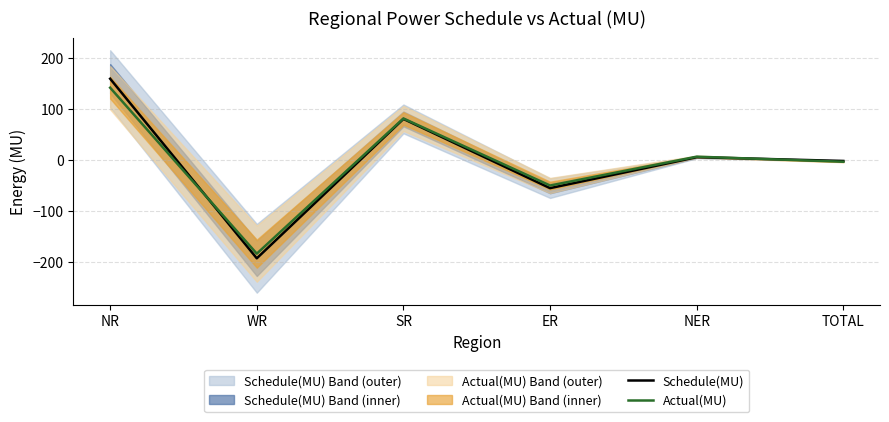

The value of Schedule(MU) at SR is 29.2. True or false?

False